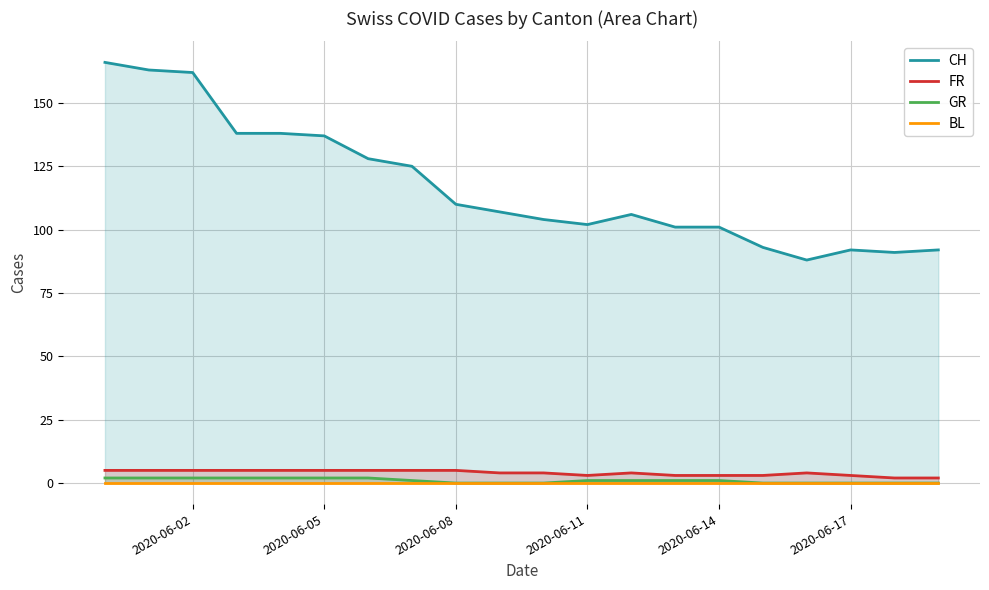

The FR series shows 3 at 2020-06-14. True or false?

True